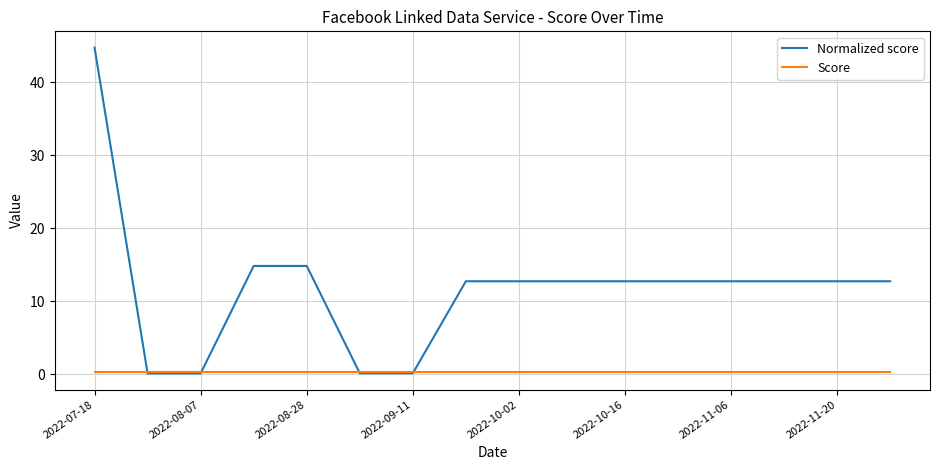

Which series has the largest total across all categories?

Normalized score